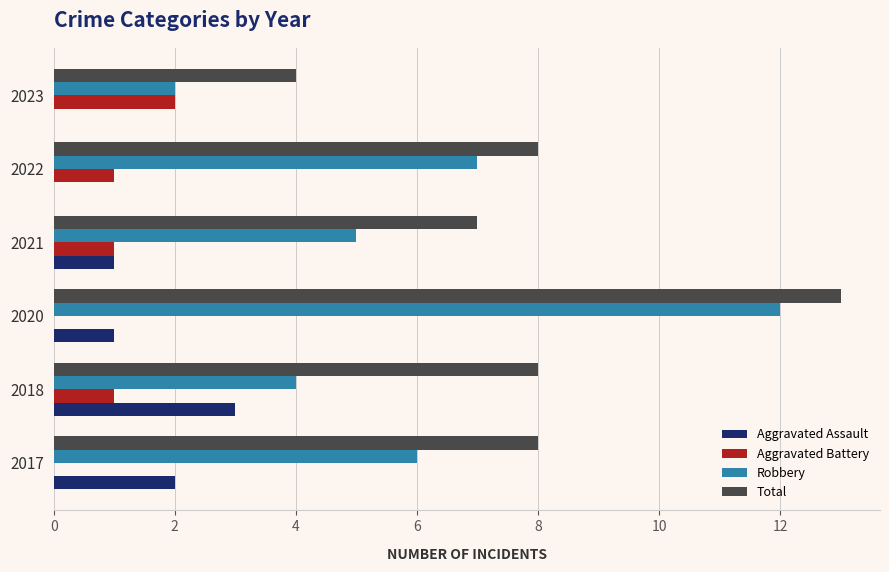

Count the number of data series in this chart.

4